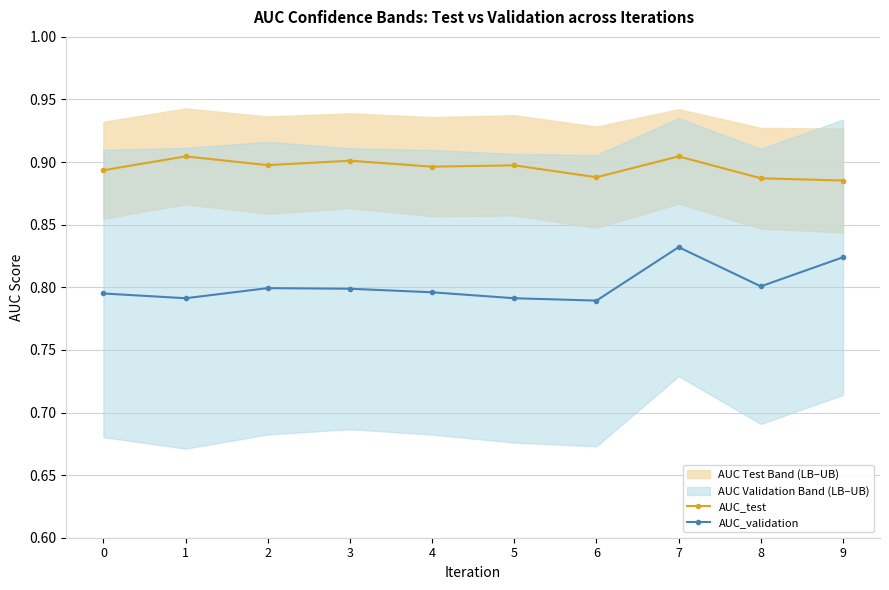

Count the AUC_test values in the range 0 to 1.

10